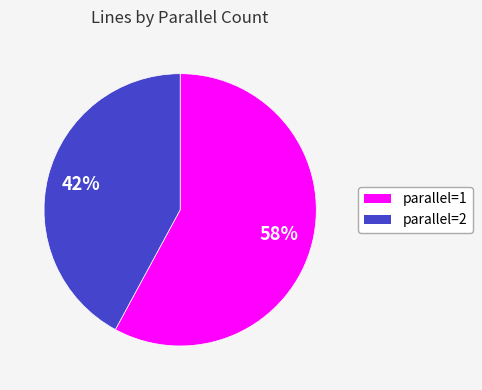

Is there a majority slice in this chart?

Yes